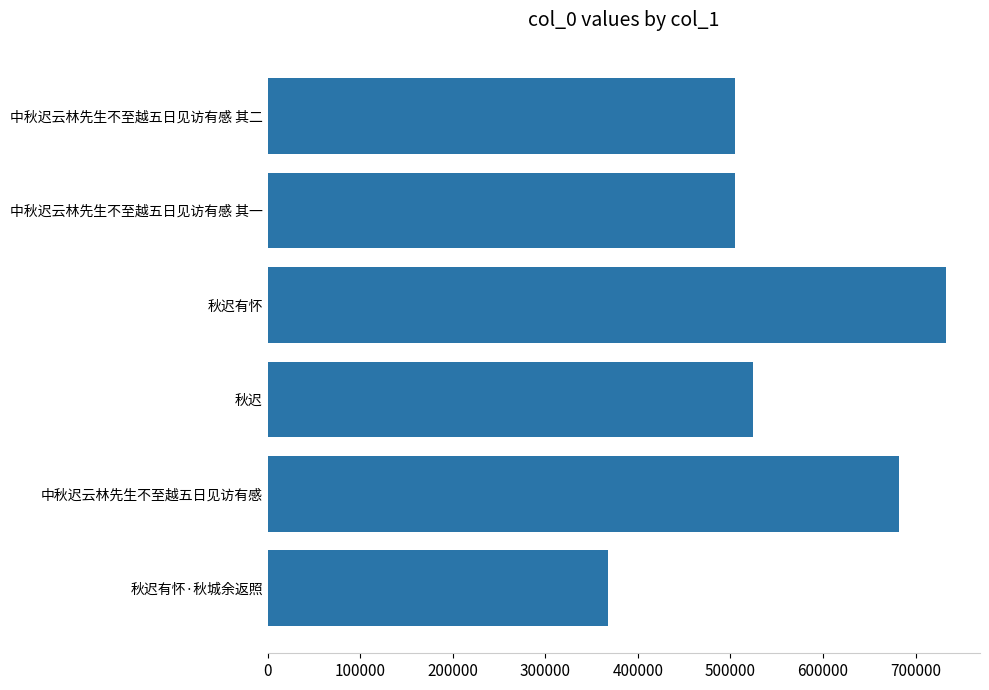

What is the difference between the maximum and minimum values?

365498